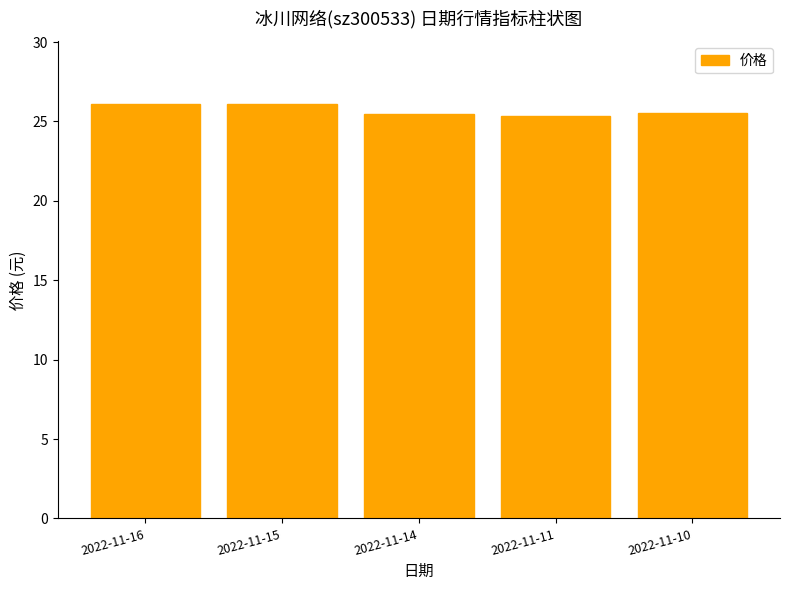

How many series are shown in this chart?

1